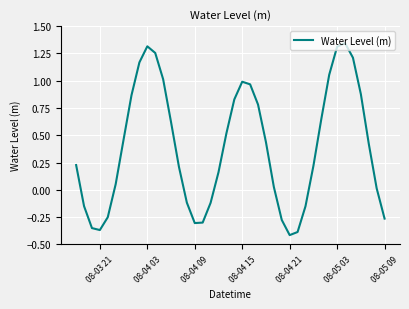

What is the difference between the maximum and minimum values?

1.8